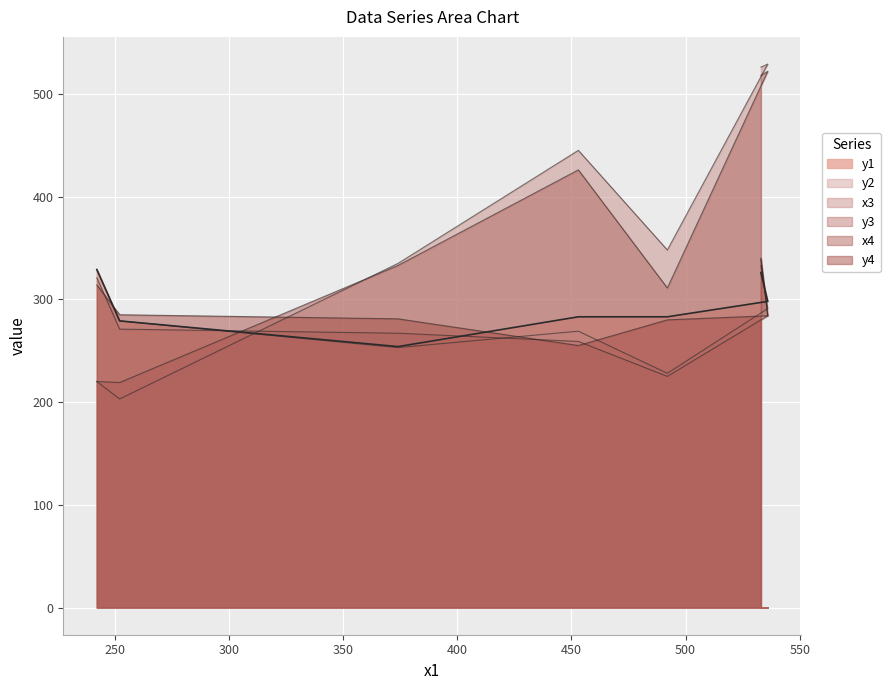

Which label corresponds to the smallest value in the chart?

450